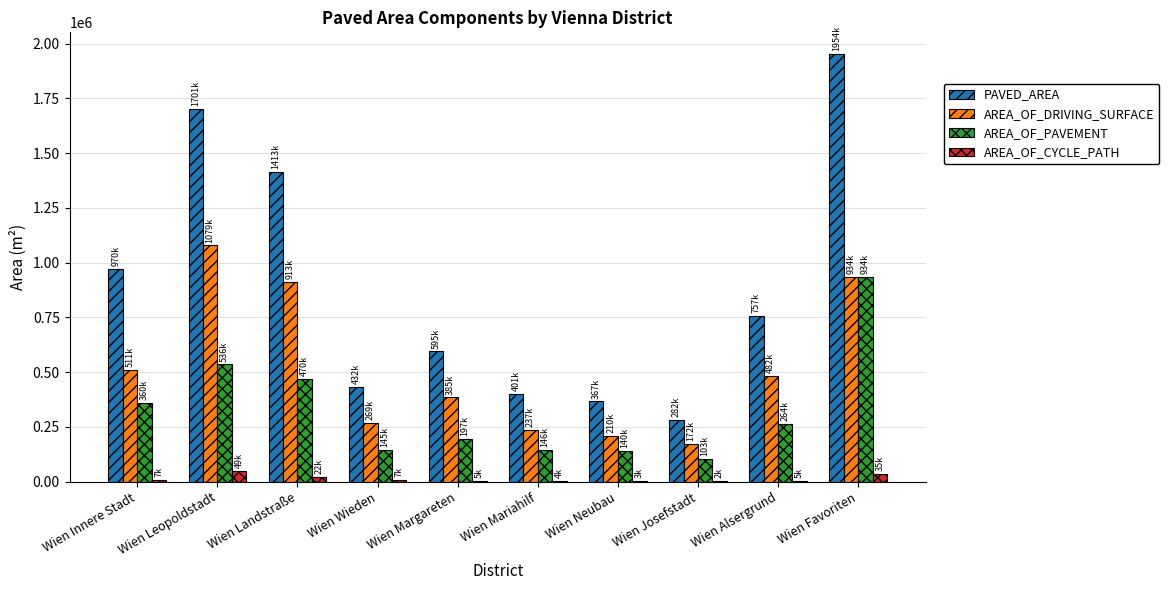

What is the approximate value of AREA_OF_PAVEMENT at Wien Mariahilf, to the nearest 50?

146500